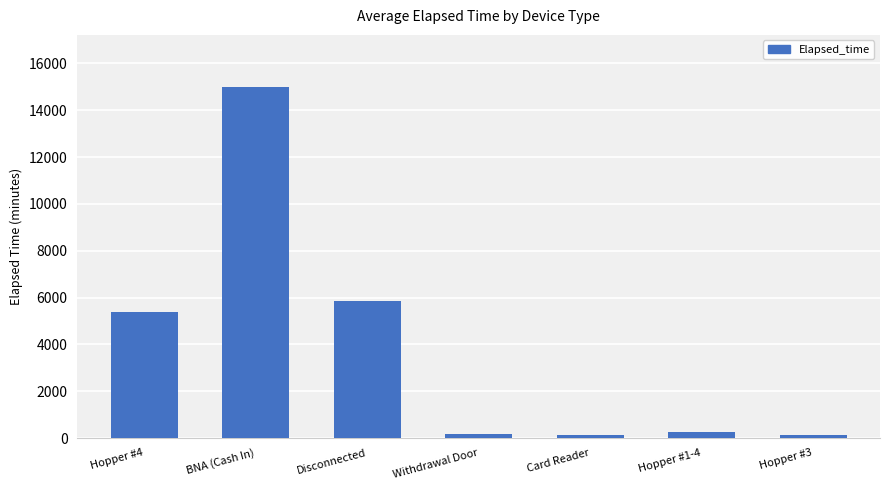

At which label is the value closest to 7552?

Disconnected